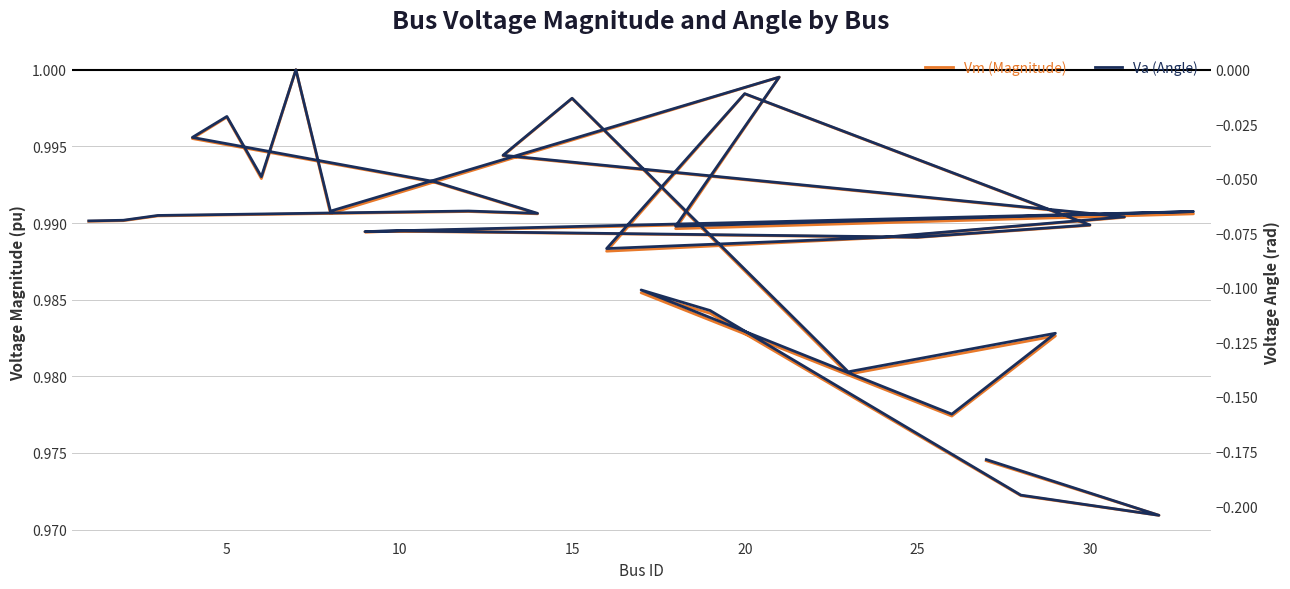

Rank the series by their maximum value, from lowest to highest.

Va (Angle), Vm (Magnitude)